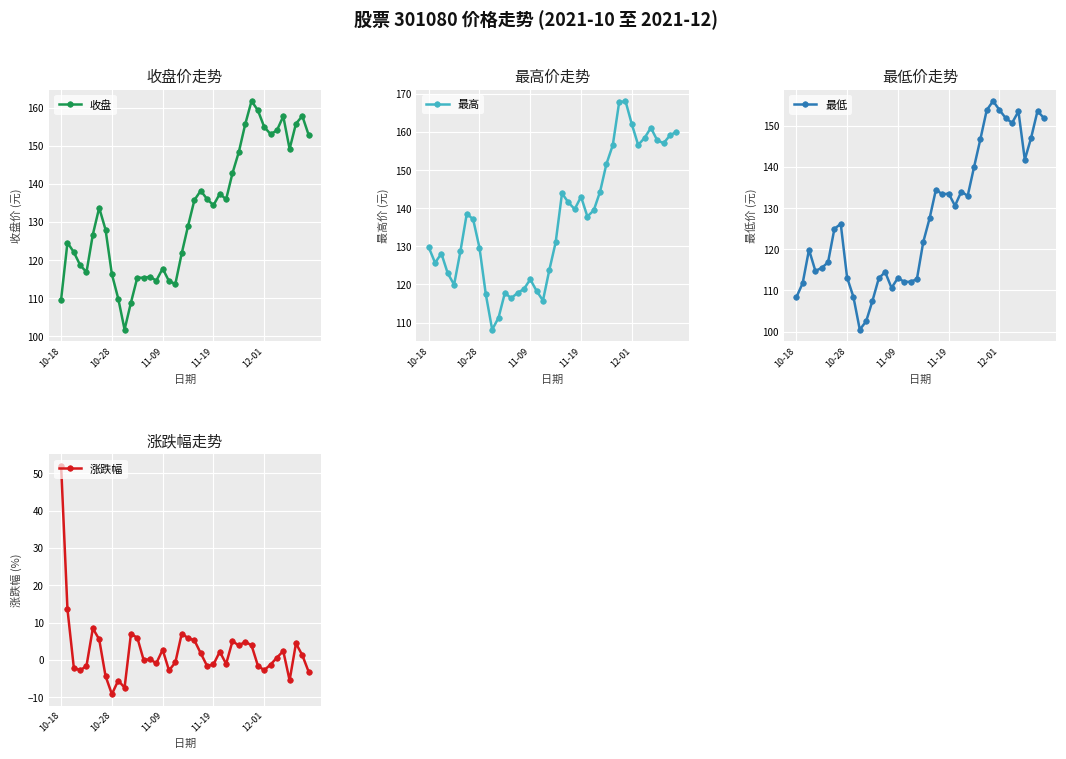

What is the difference between the 涨跌幅 values at 36 and 34?

6.1